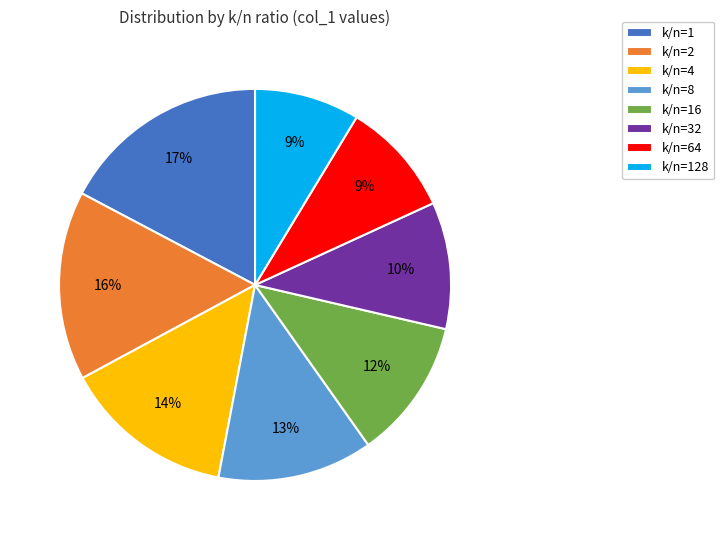

What percentage is the k/n=64 slice, to the nearest percent?

9%